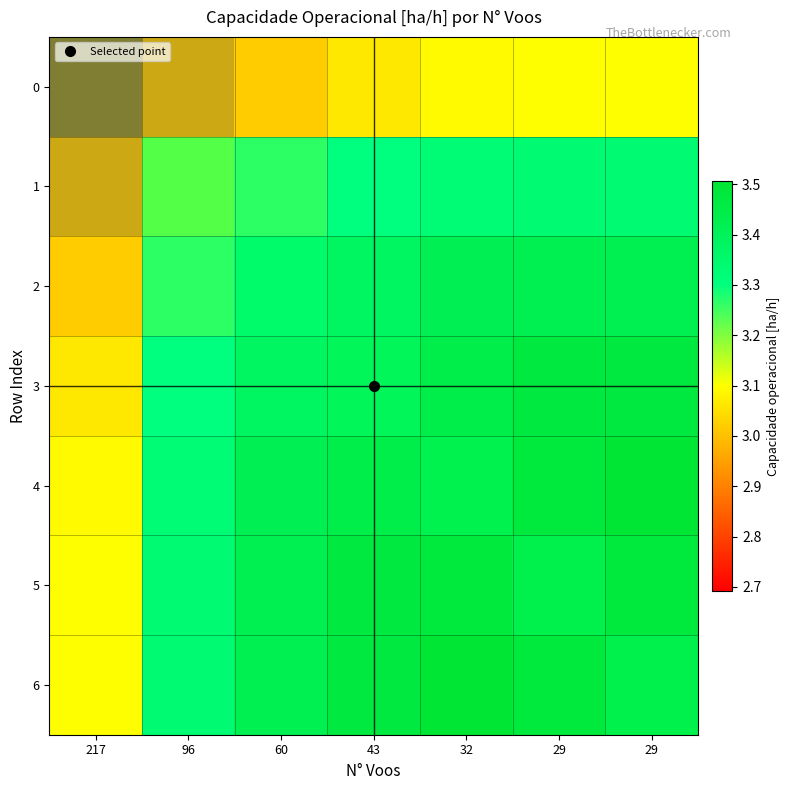

What is the minimum value shown in the chart?

2.7